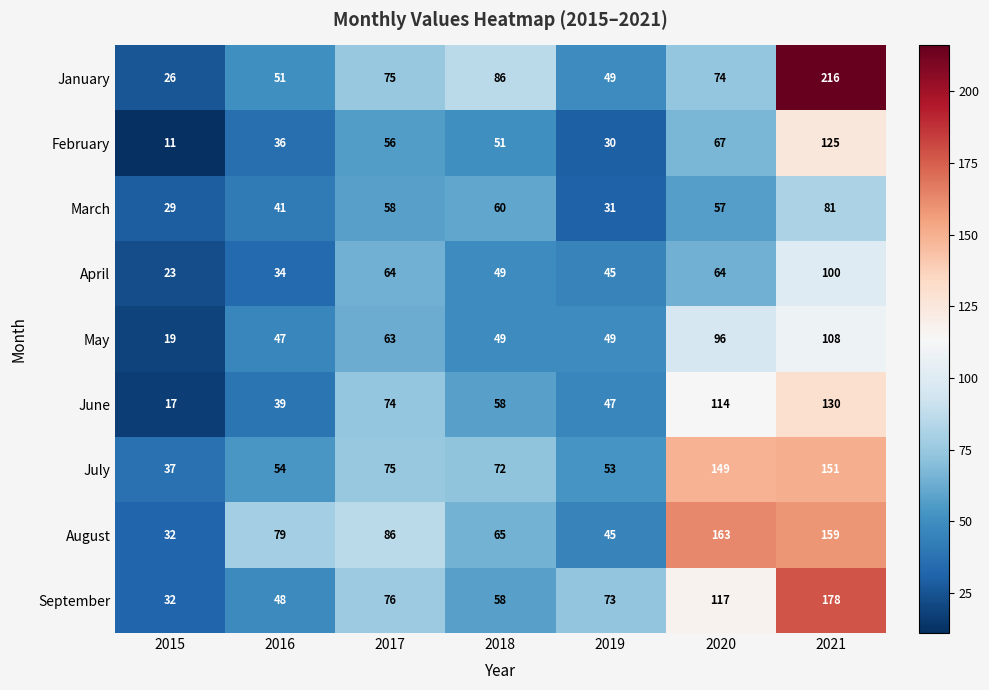

At 2021, list the series in order from smallest to largest.

March, April, May, February, June, July, August, September, January